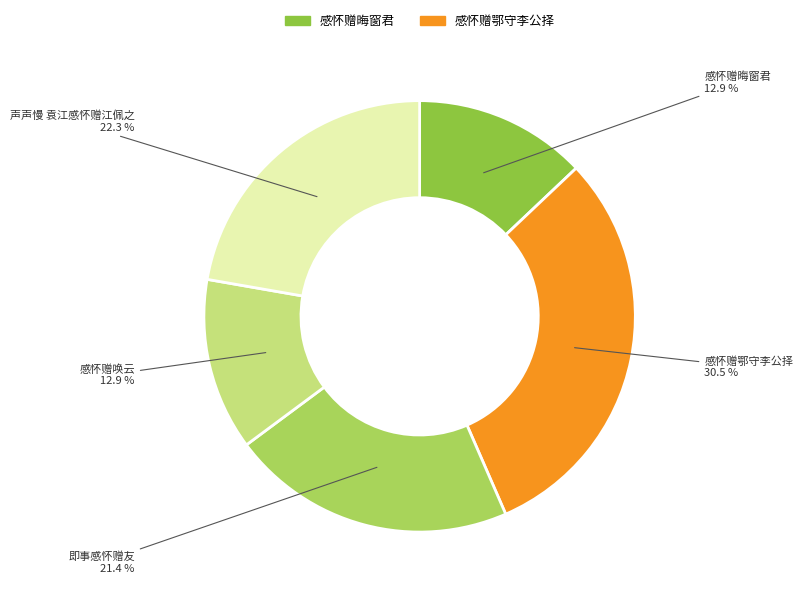

Does any single category account for the majority?

No